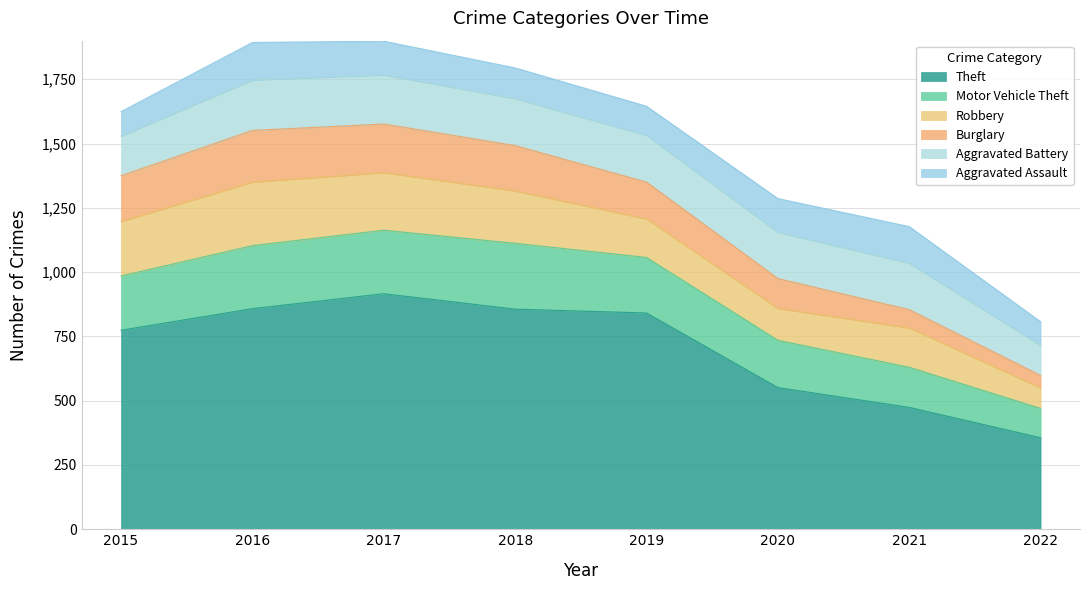

What is the difference between the maximum and minimum values in the Aggravated Assault series?

54